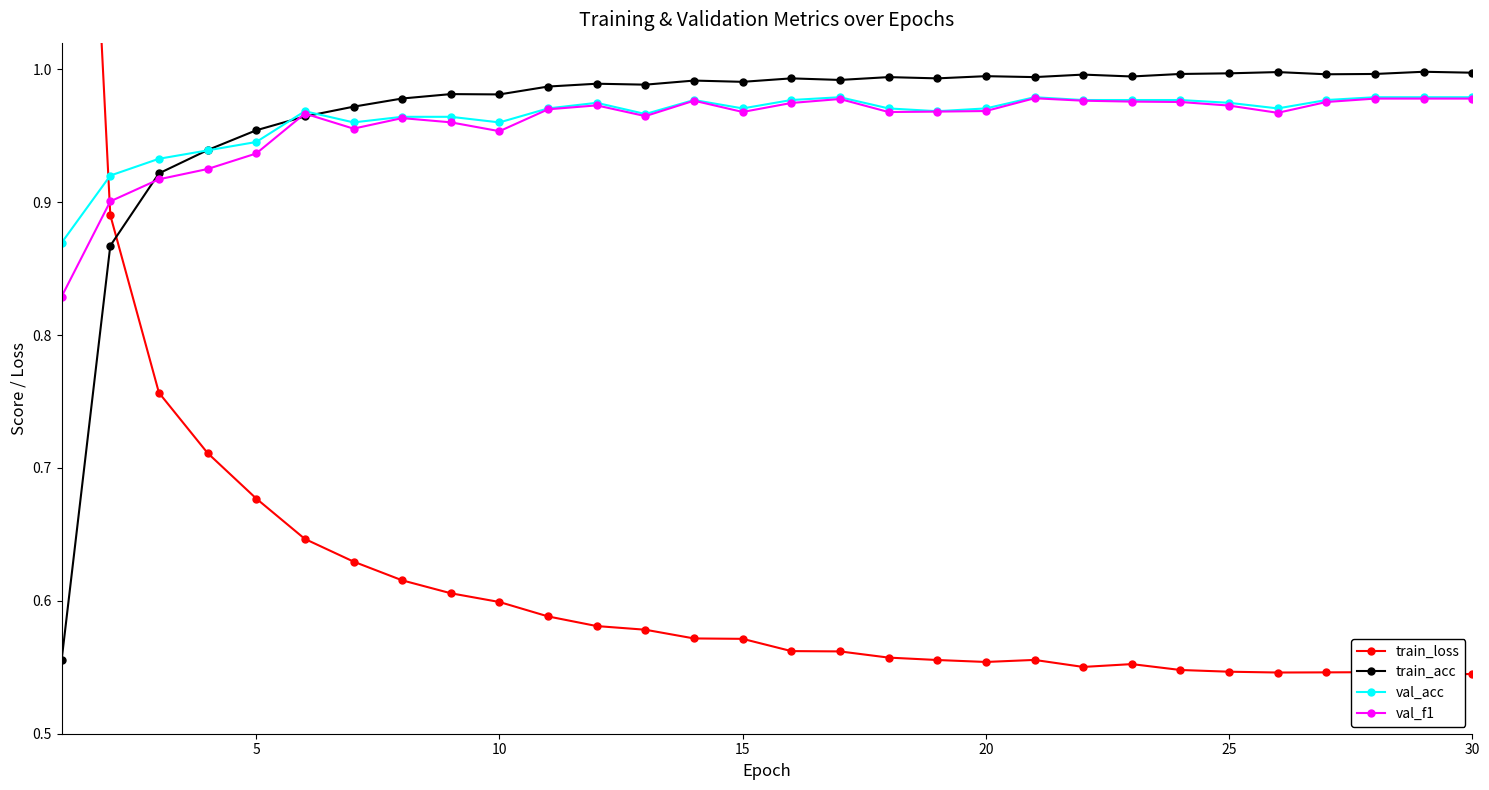

Reading left to right, list all the values displayed in this chart.

train_loss: 1.6	0.9	0.8	0.7	0.7	0.6	0.6	0.6	0.6	0.6	0.6	0.6	0.6	0.6	0.6	0.6	0.6	0.6	0.6	0.6	0.6	0.6	0.6	0.5	0.5	0.5	0.5	0.5	0.5	0.5
train_acc: 0.6	0.9	0.9	0.9	1.0	1.0	1.0	1.0	1.0	1.0	1.0	1.0	1.0	1.0	1.0	1.0	1.0	1.0	1.0	1.0	1.0	1.0	1.0	1.0	1.0	1.0	1.0	1.0	1.0	1.0
val_acc: 0.9	0.9	0.9	0.9	0.9	1.0	1.0	1.0	1.0	1.0	1.0	1.0	1.0	1.0	1.0	1.0	1.0	1.0	1.0	1.0	1.0	1.0	1.0	1.0	1.0	1.0	1.0	1.0	1.0	1.0
val_f1: 0.8	0.9	0.9	0.9	0.9	1.0	1.0	1.0	1.0	1.0	1.0	1.0	1.0	1.0	1.0	1.0	1.0	1.0	1.0	1.0	1.0	1.0	1.0	1.0	1.0	1.0	1.0	1.0	1.0	1.0